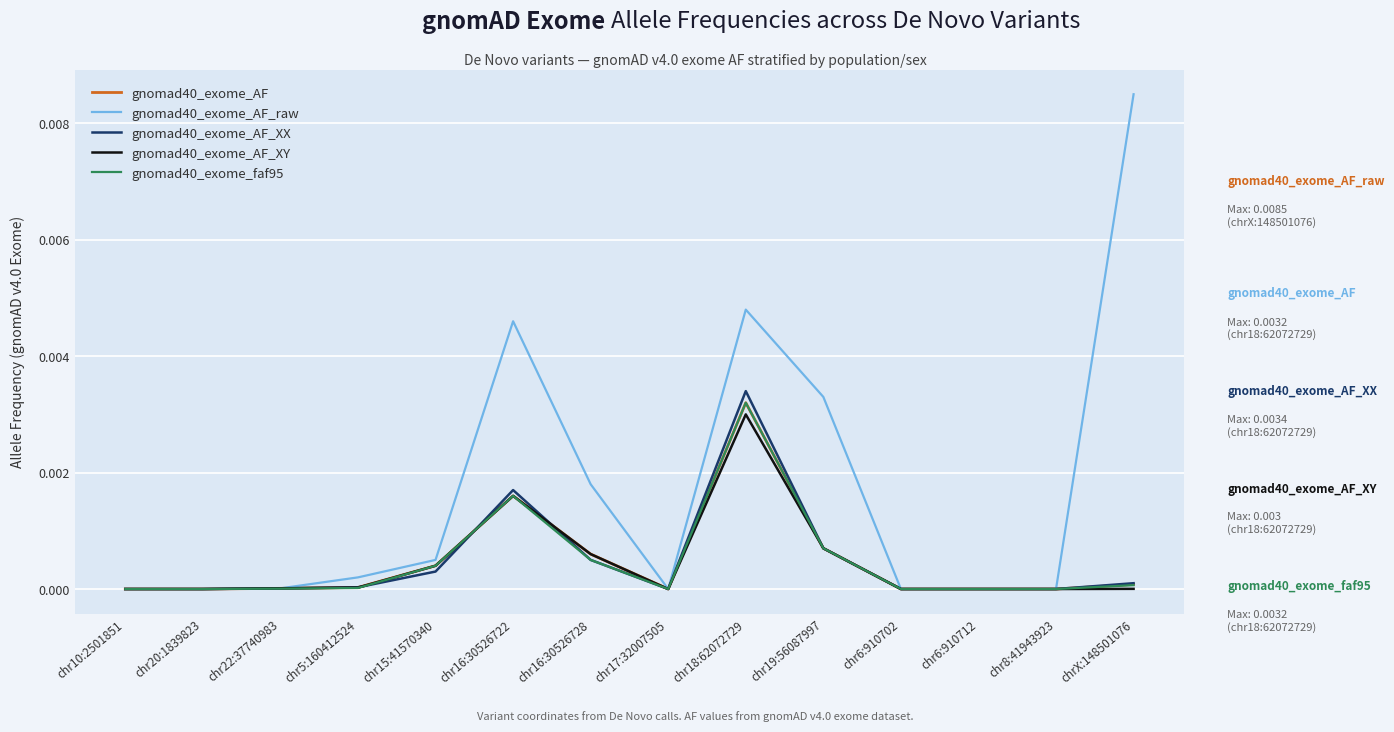

Is the value of gnomad40_exome_AF_raw at chr15:41570340 greater than the value of gnomad40_exome_AF_XX at chrX:148501076?

Yes